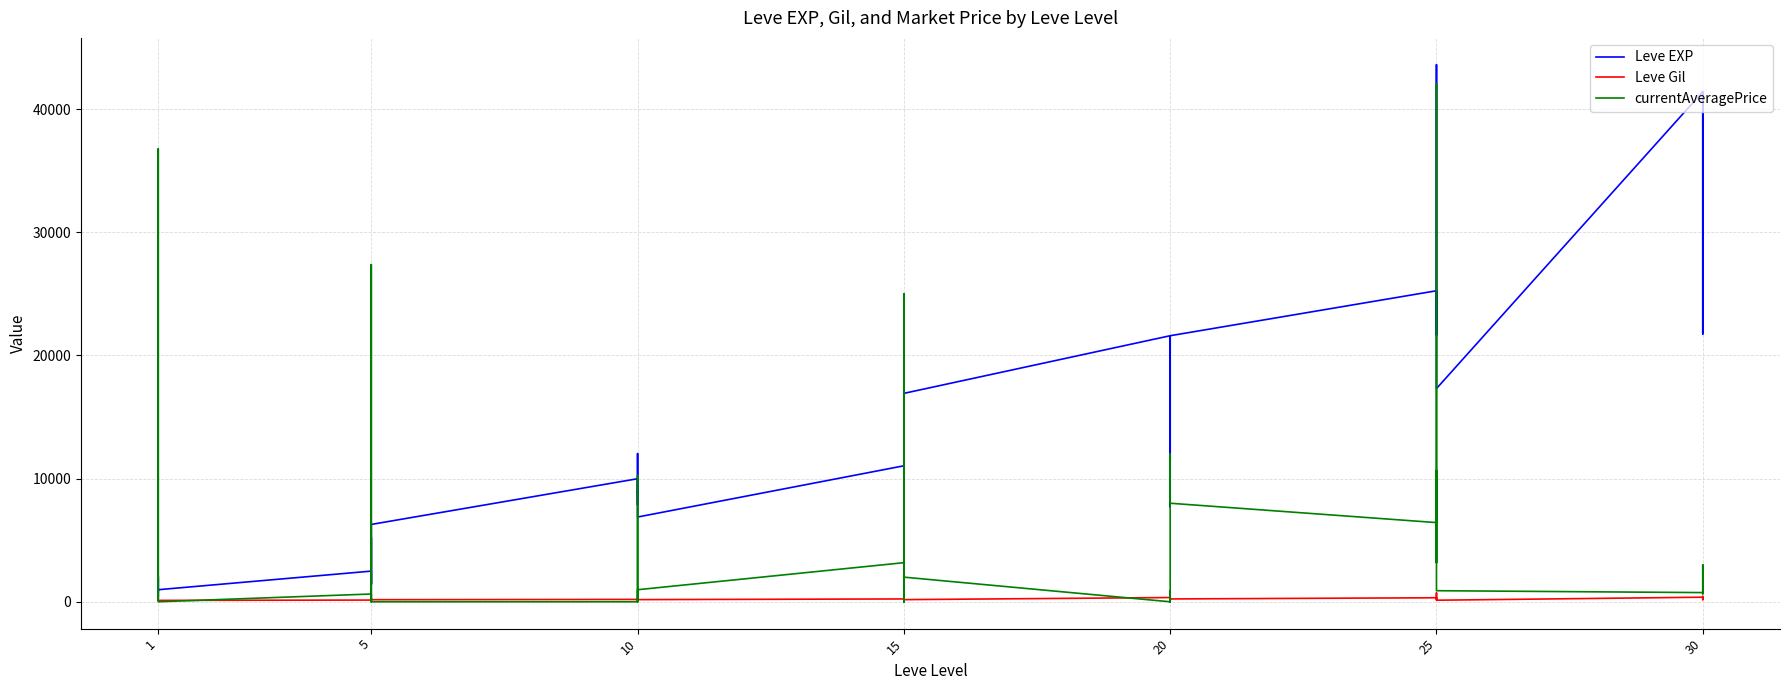

At which category does currentAveragePrice reach its first local valley?

1